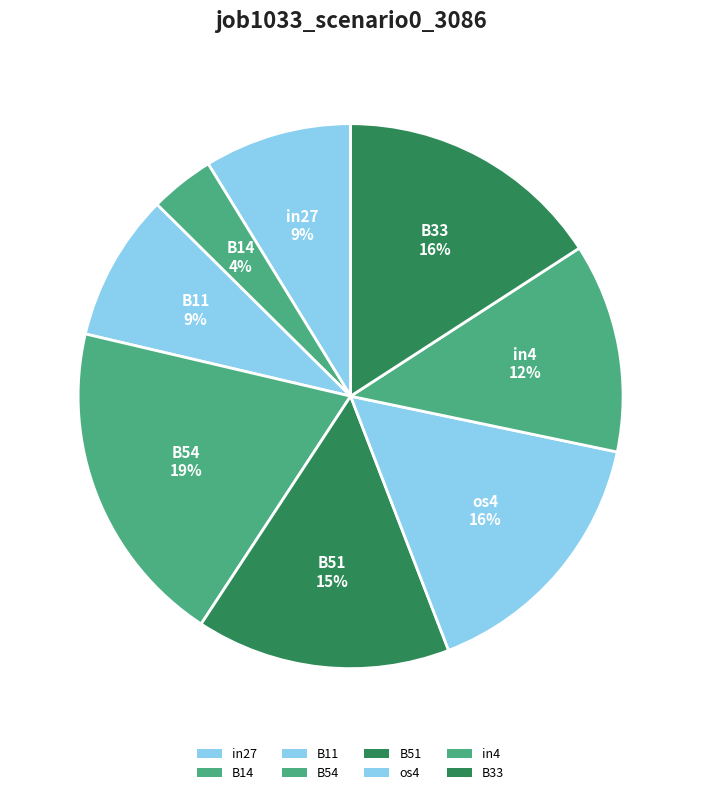

Which has a higher value, os4 or B51?

os4